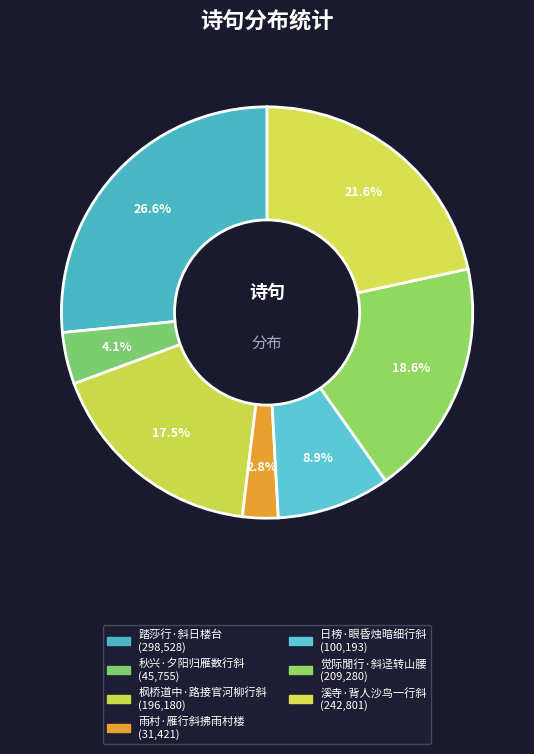

To the nearest percent, what is the difference between the largest and smallest slice percentages?

24%